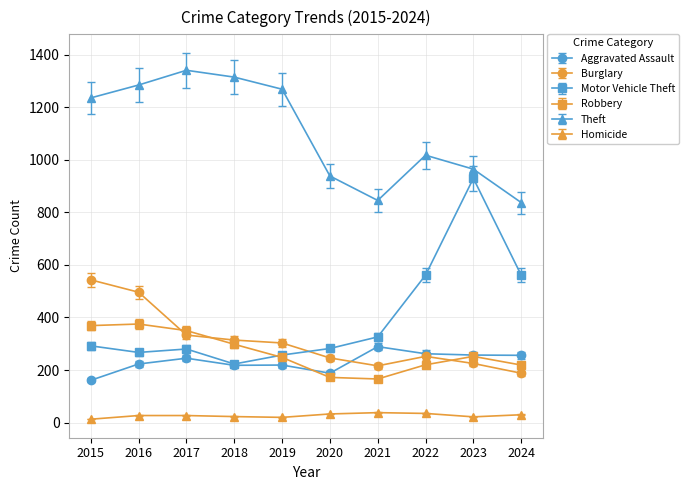

Which series has the largest range (max minus min)?

Motor Vehicle Theft